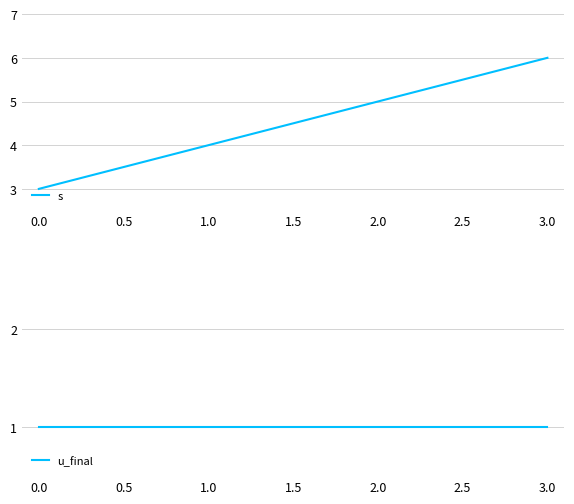

Which series has the largest total across all categories?

s